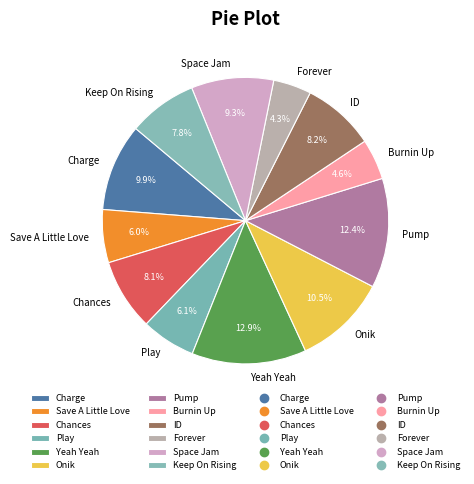

To the nearest percent, what portion does Forever represent?

4%